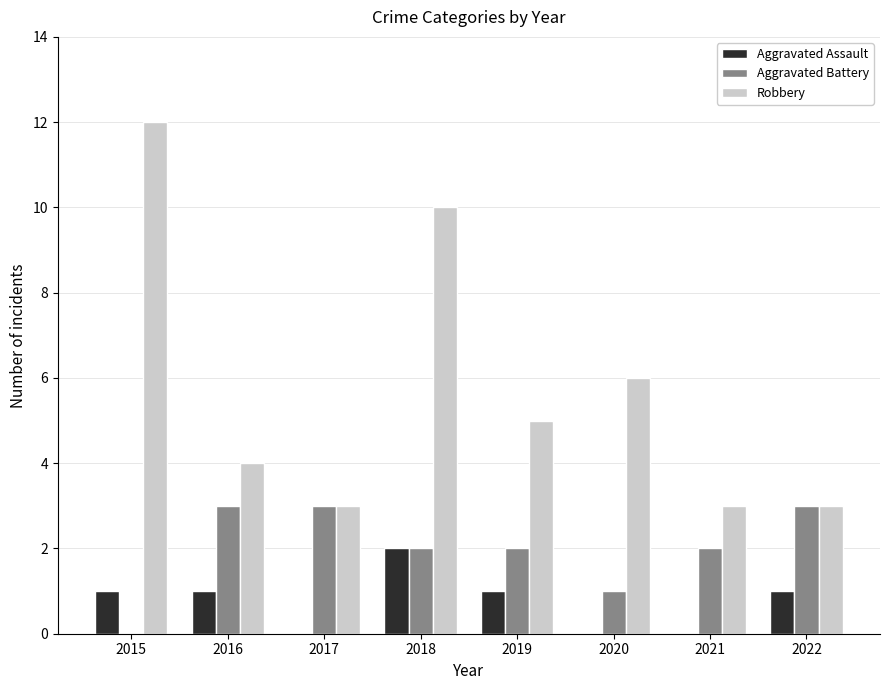

How many series are shown in this chart?

3